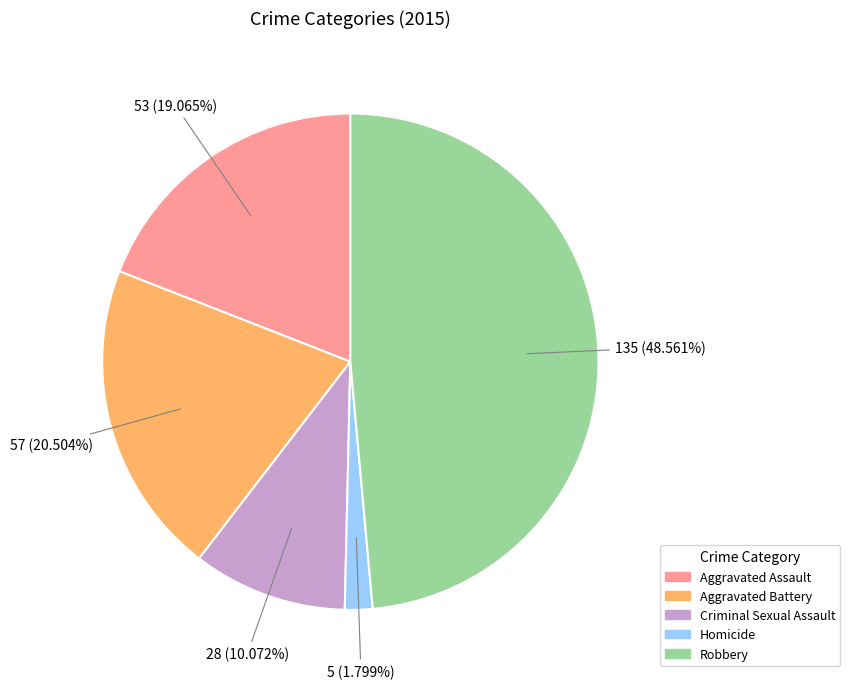

What is the total percentage of Homicide and Criminal Sexual Assault?

11.9%